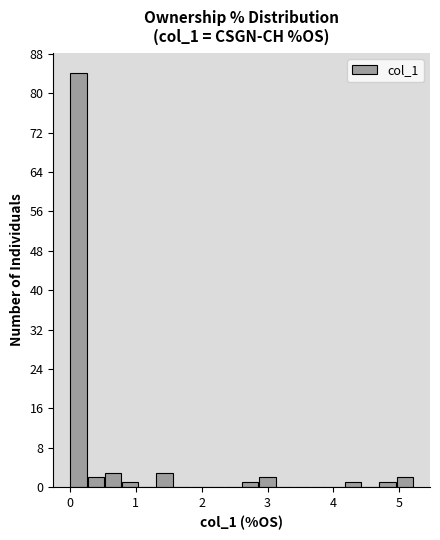

Read against the x-axis, roughly where is the centre of the tallest bar?

0.1